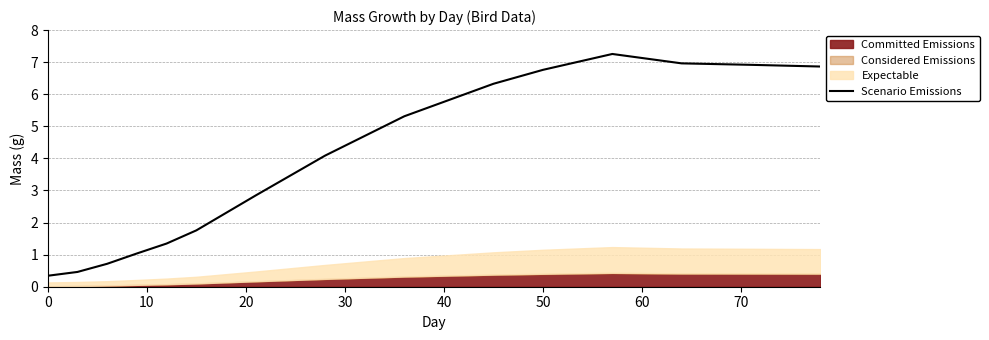

Is it true that Scenario Emissions equals 0.3 at 0?

True